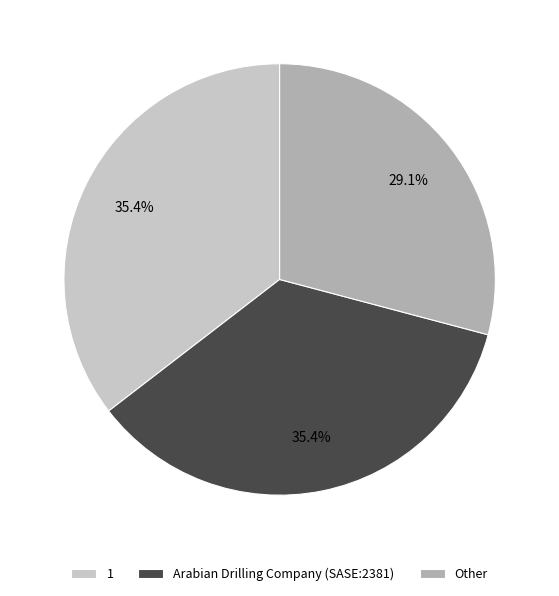

How many segments does this pie chart have?

3